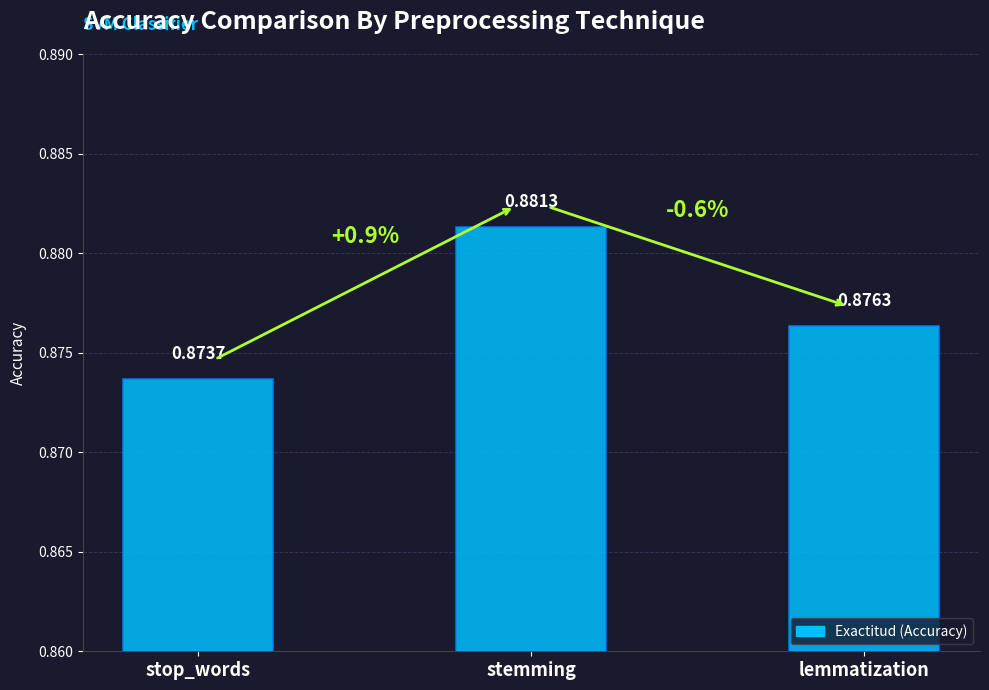

What is the smallest value displayed?

0.9